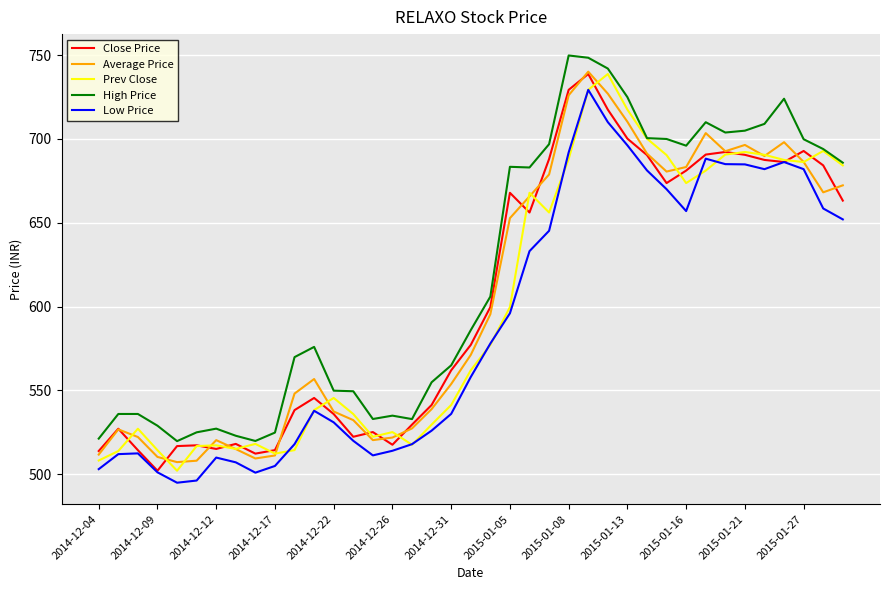

What is the lowest value of the High Price series?

519.8